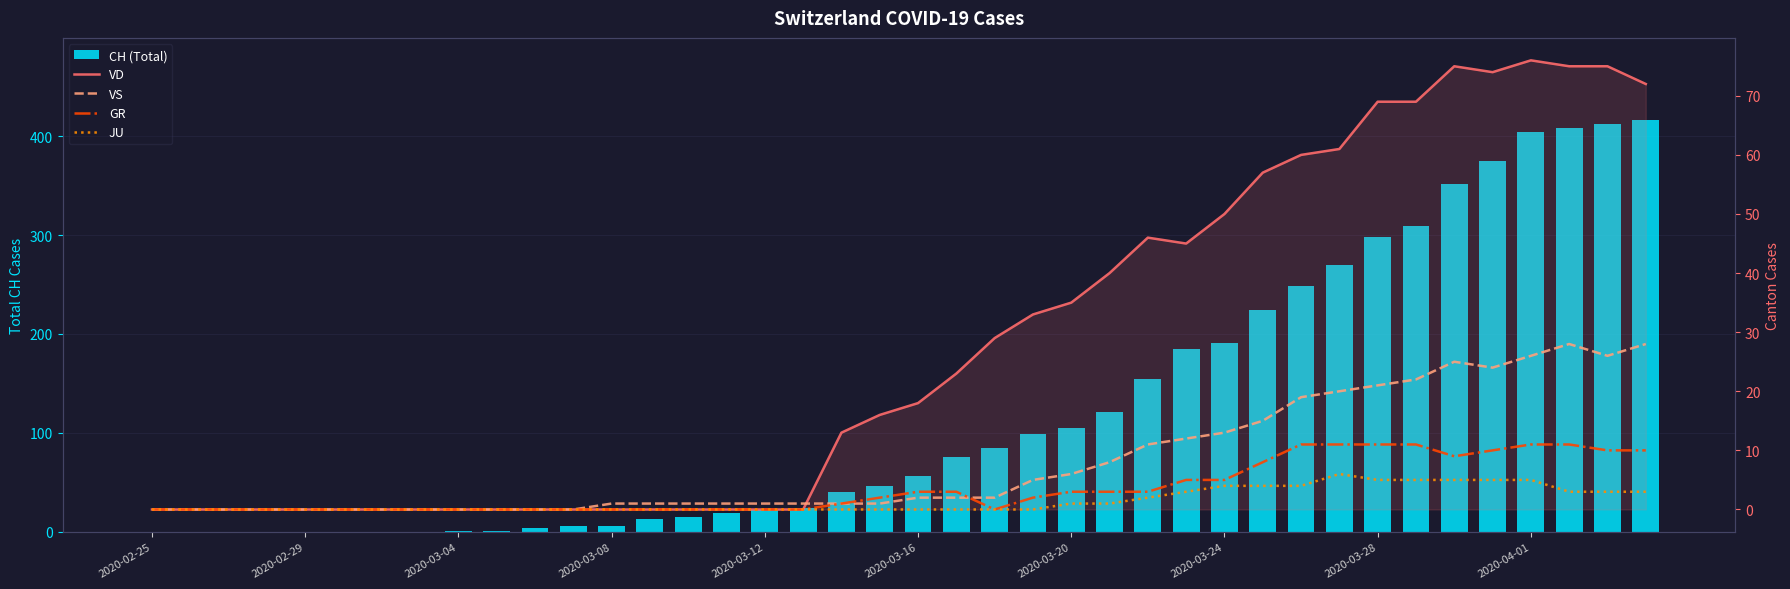

Which label corresponds to the smallest value in the chart?

2020-02-25